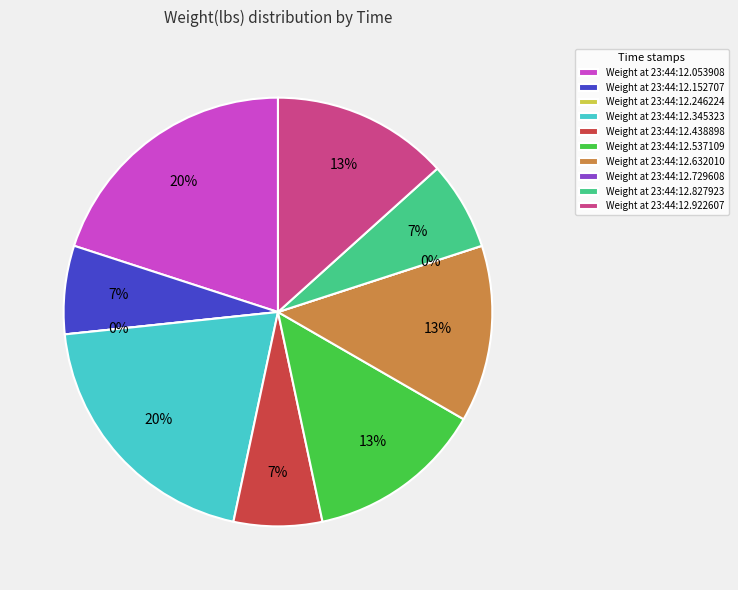

What is the largest slice in the pie chart?

23:44:12.053908